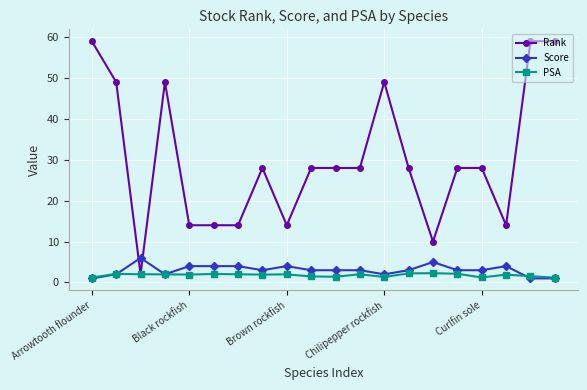

After their last crossing, which series has the higher values: Rank or Score?

Rank